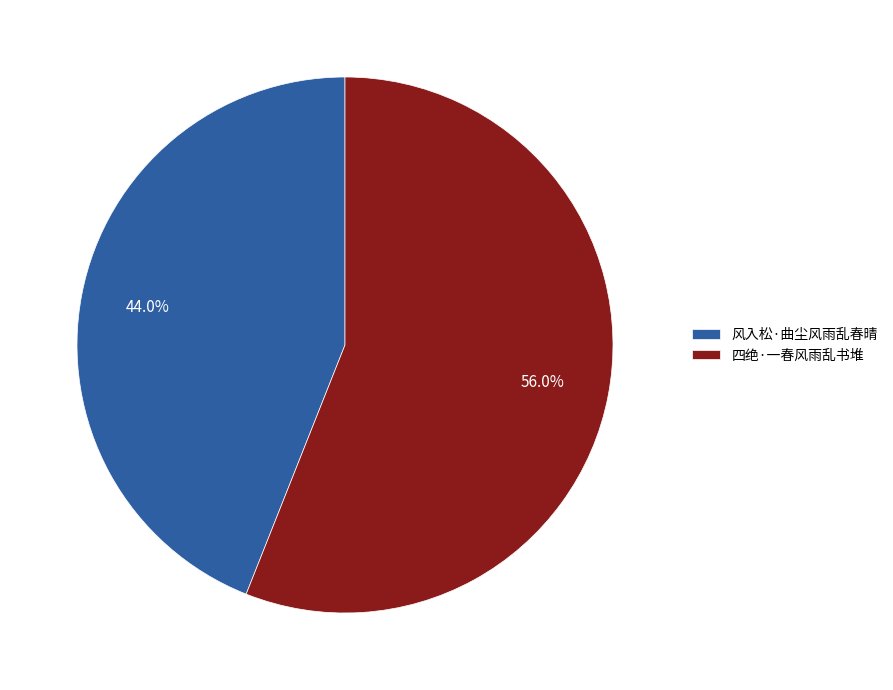

What percentage is NOT represented by 四绝·一春风雨乱书堆?

44.0%